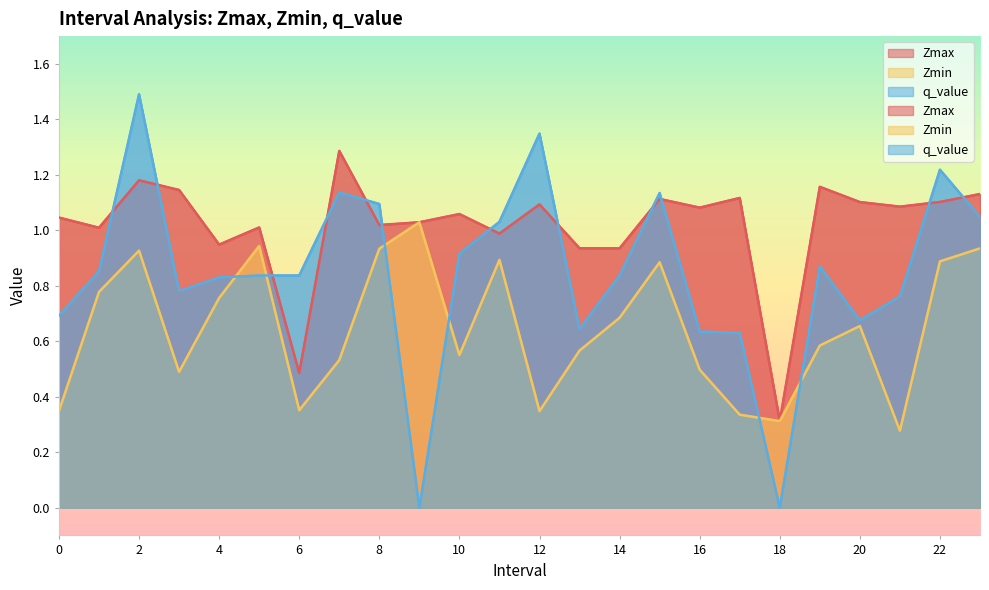

What is the average value of the q_value series?

0.8